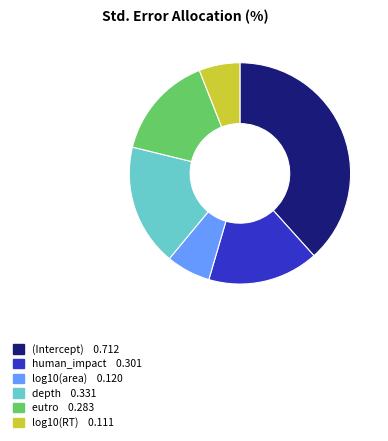

Does depth account for over 50% of the chart?

No